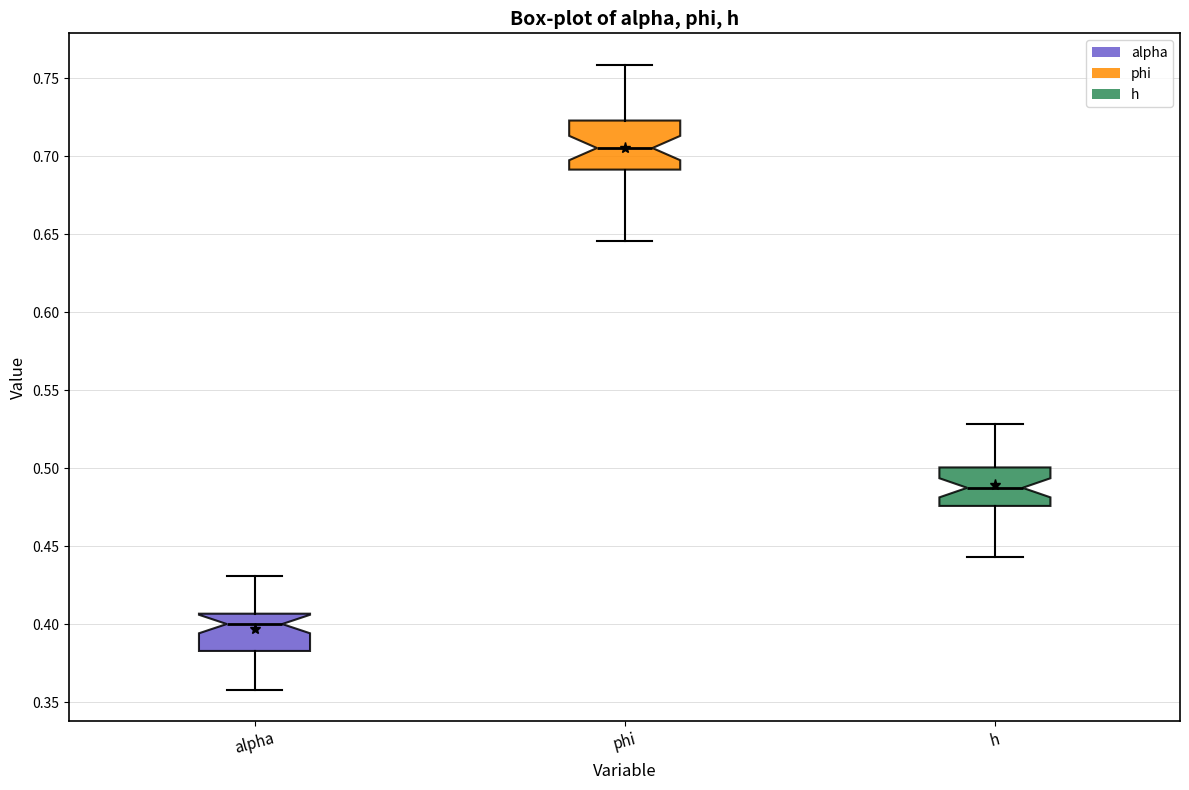

Comparing the boxes themselves (not the whiskers), which one is the tallest?

phi